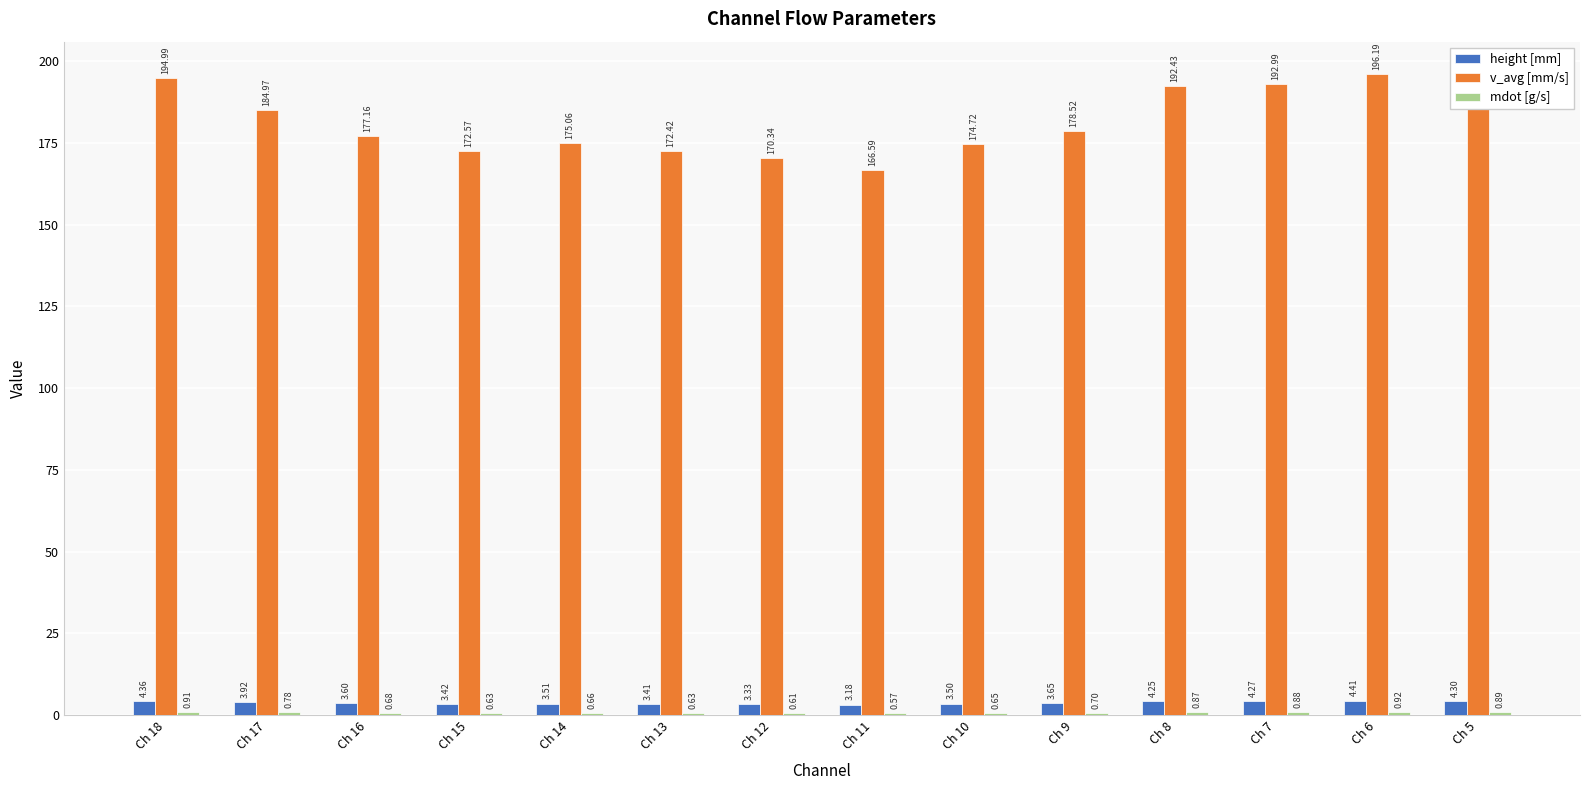

How many groups of bars are there?

14